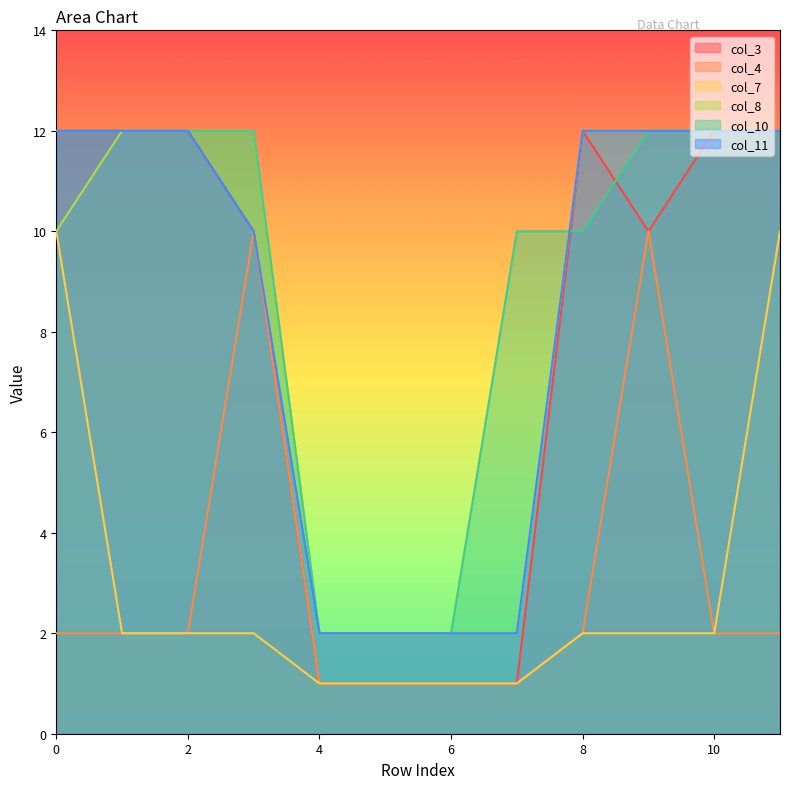

Rank the series at 4 from lowest to highest value.

col_3, col_4, col_7, col_8, col_10, col_11